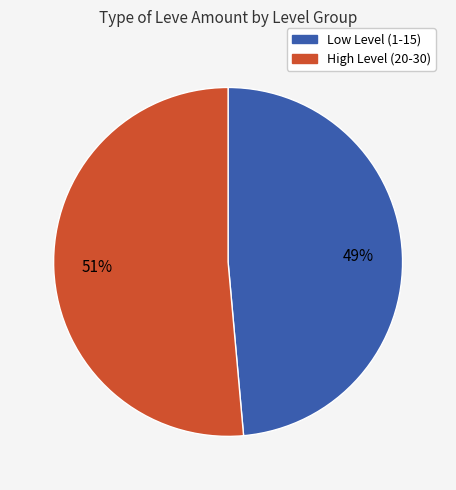

Is there any slice that represents more than half of the pie?

Yes